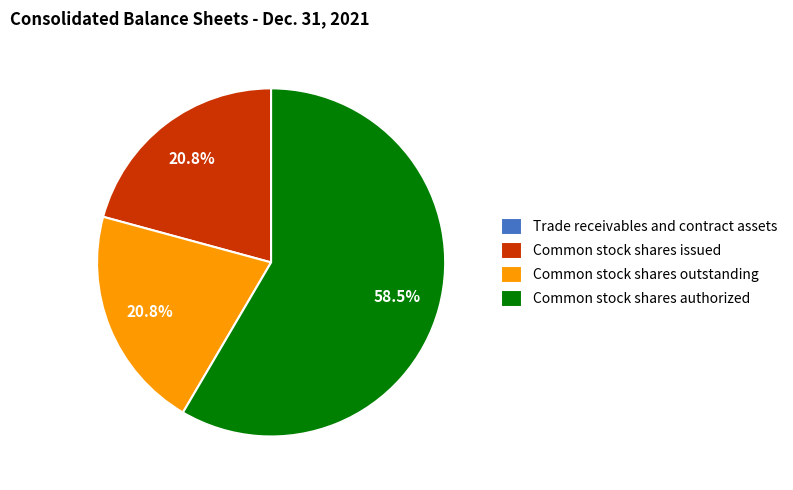

What percentage do Common stock shares outstanding and Common stock shares authorized together represent?

79.2%